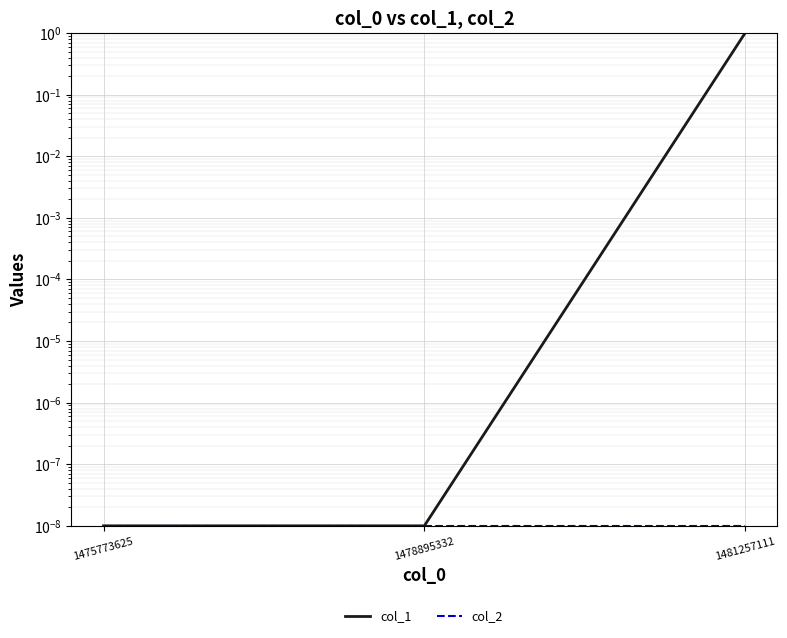

At how many categories does at least one series exceed 0?

3